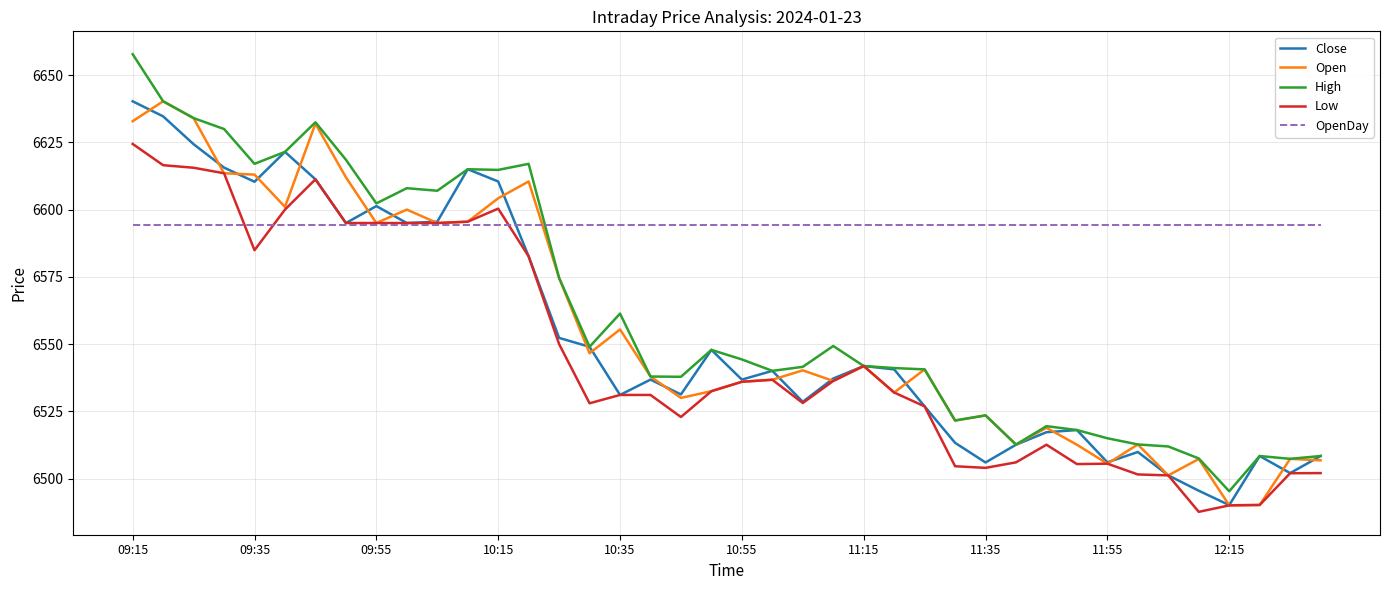

Which series has the widest spread of values?

High